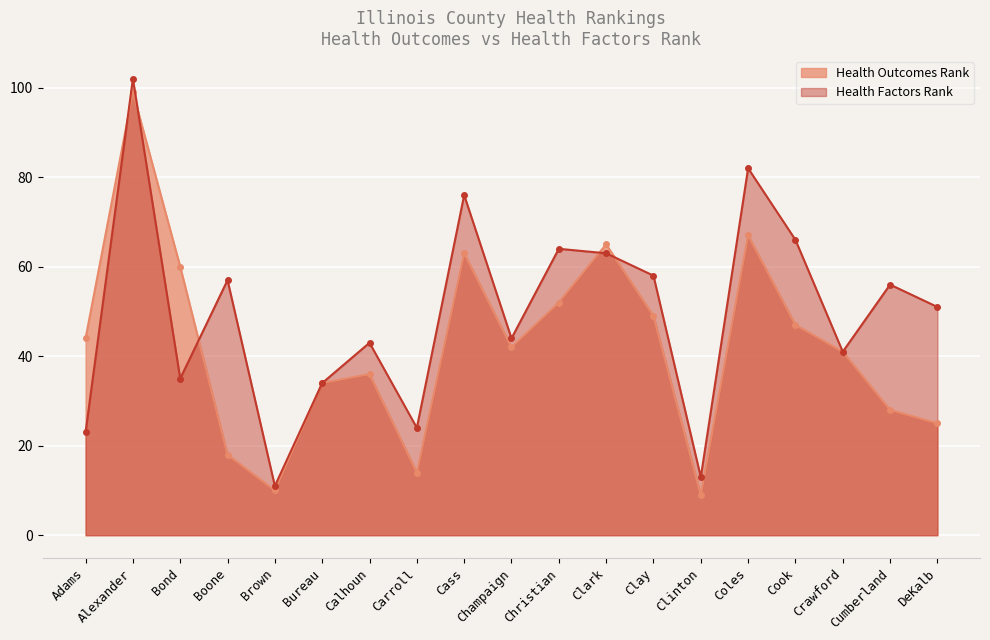

Rank the series by their average value, from highest to lowest.

Health Factors Rank, Health Outcomes Rank